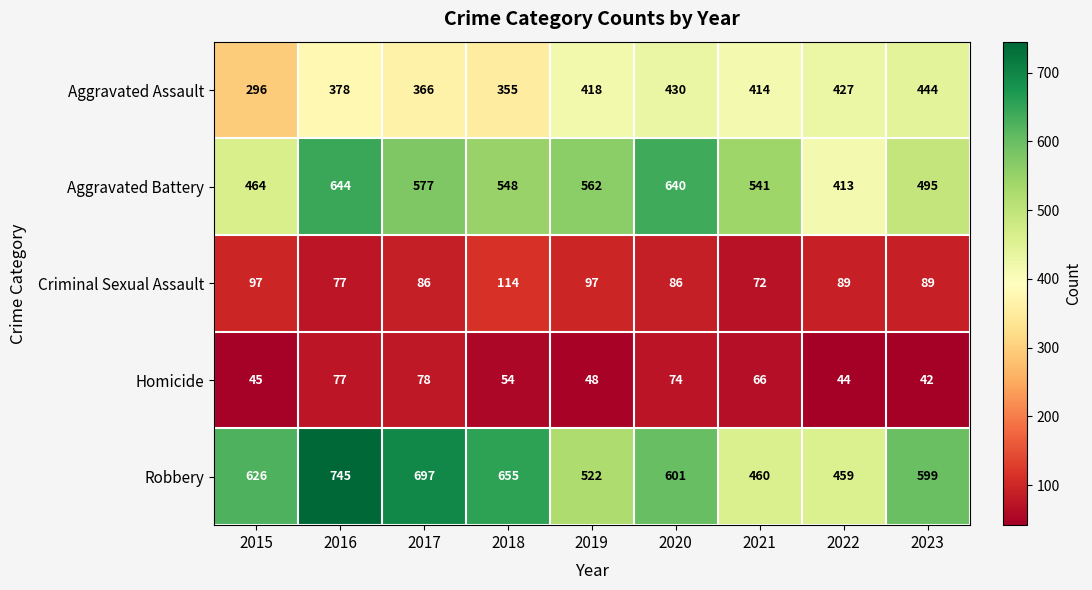

At 2023, list the series in order from largest to smallest.

Robbery, Aggravated Battery, Aggravated Assault, Criminal Sexual Assault, Homicide